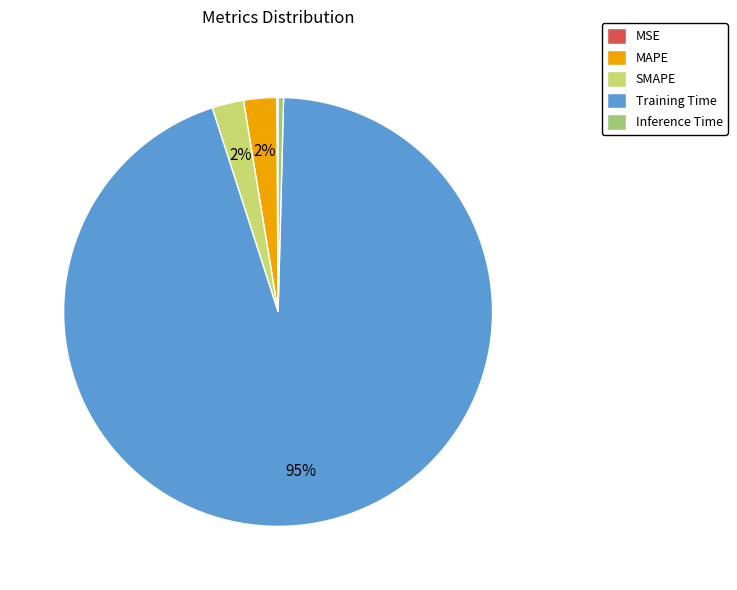

What is the majority slice?

Training Time